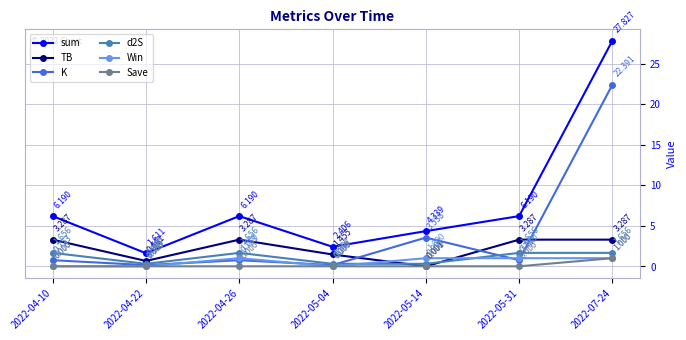

Read the sum value at 2022-07-24.

27.8